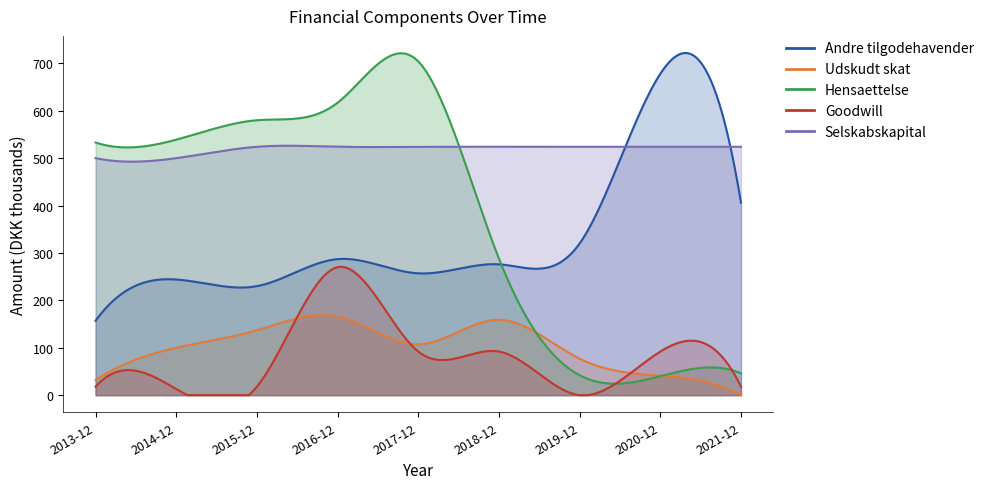

What is the minimum value for Hensaettelse?

40